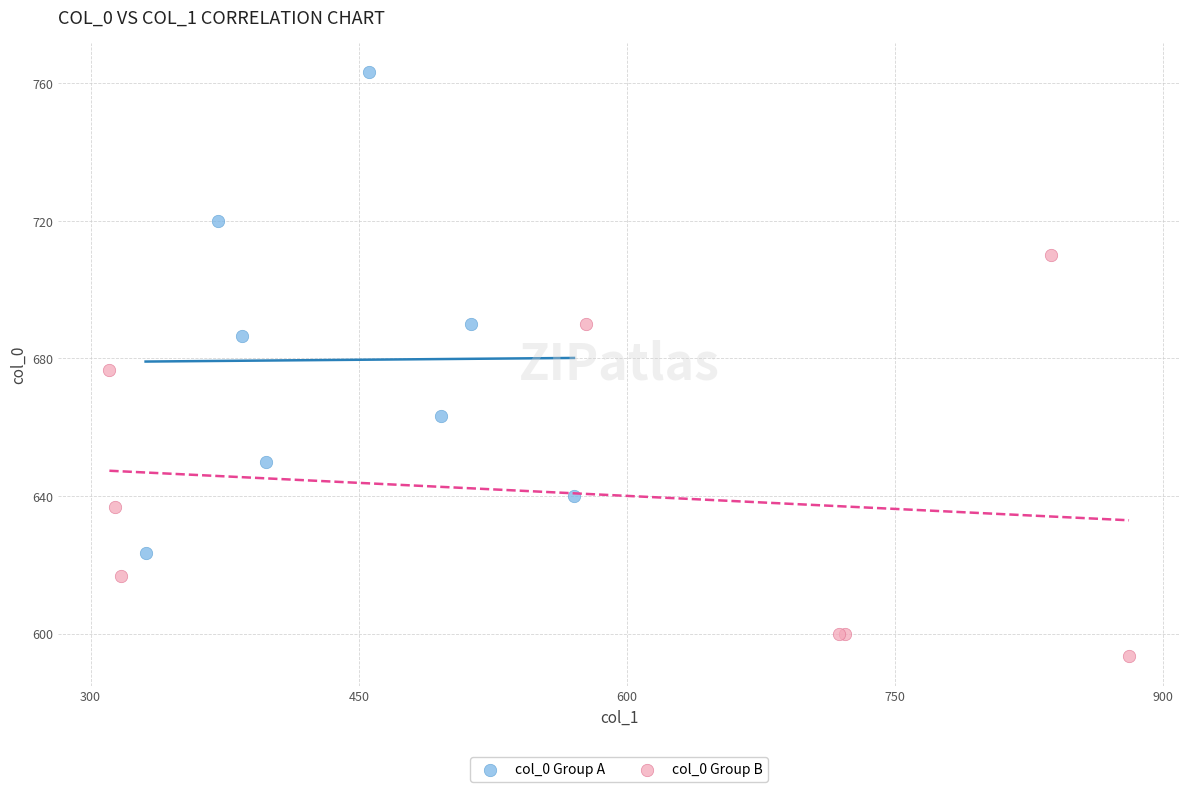

Which series contains the lowest Y value?

col_0 Group B